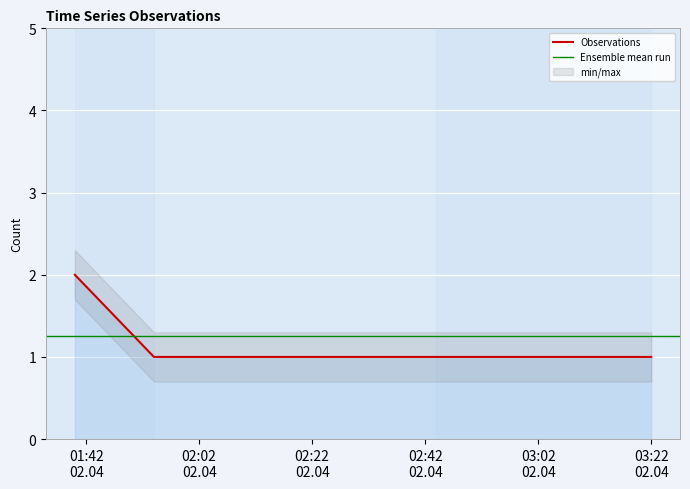

True or false: Observations has more than 1 interior local peaks.

False